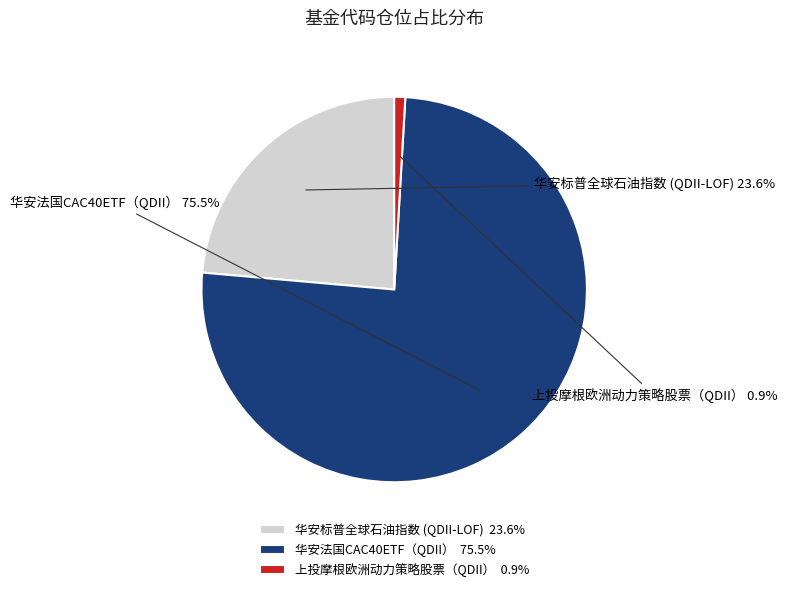

What percentage do 华安法国CAC40ETF（QDII） and 华安标普全球石油指数 (QDII-LOF) together represent?

99.1%